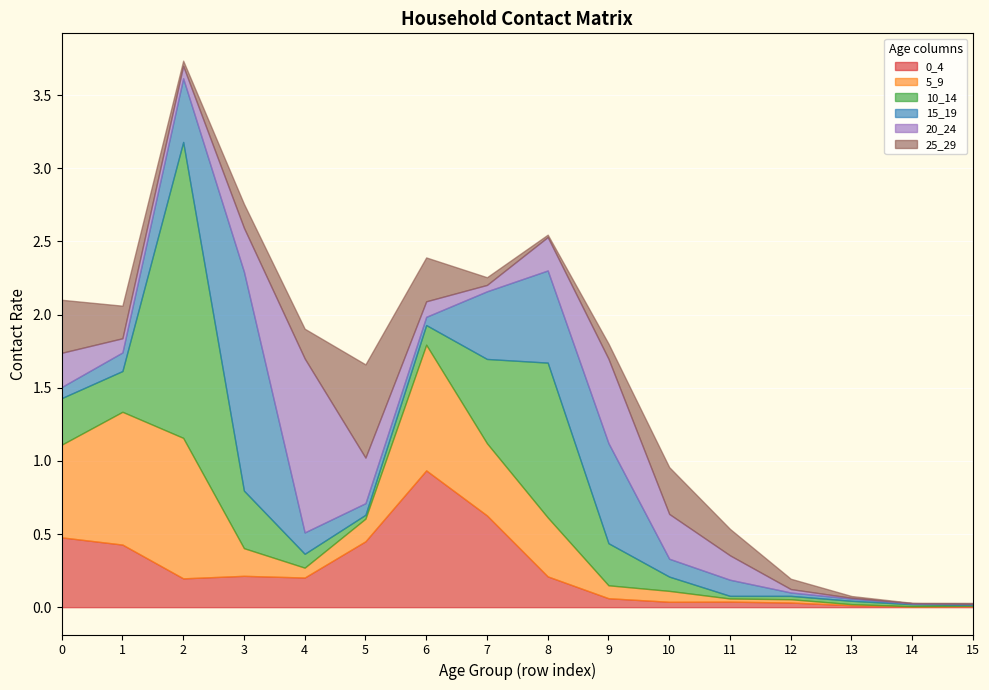

Is the value of 5_9 at 15 greater than the value of 10_14 at 10?

No